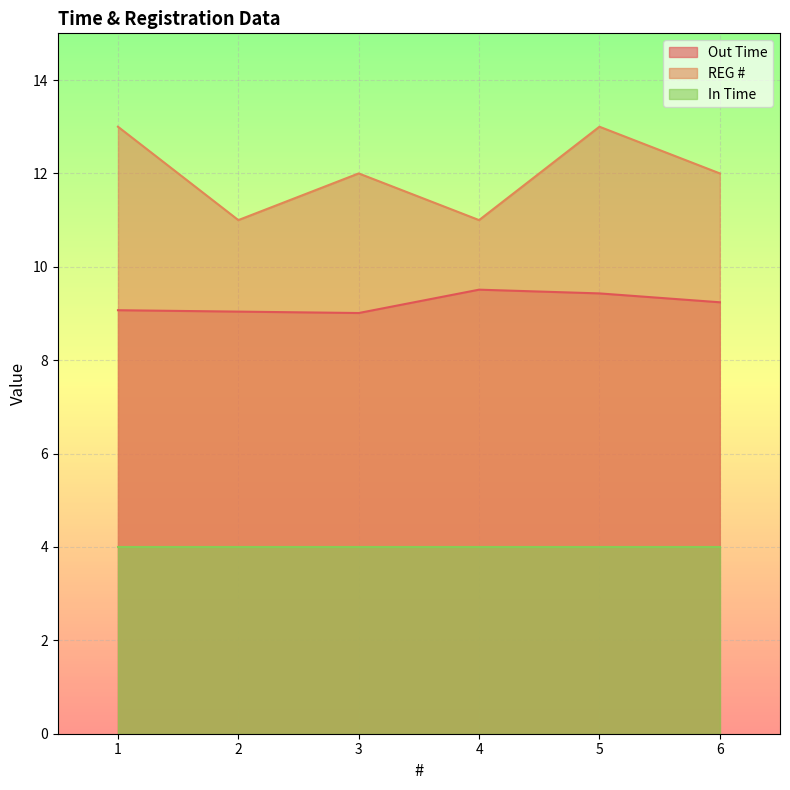

True or false: REG # and Out Time cross at least once.

False